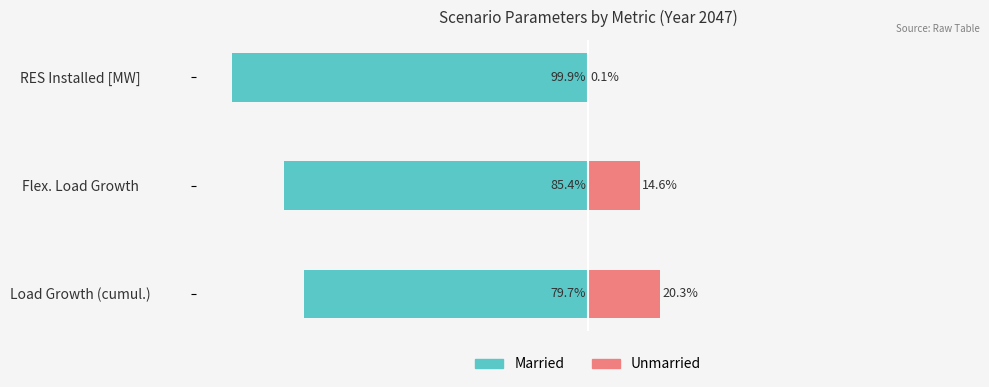

What is the difference between the Unmarried values at Load Growth (cumul.) and RES Installed [MW]?

20.2